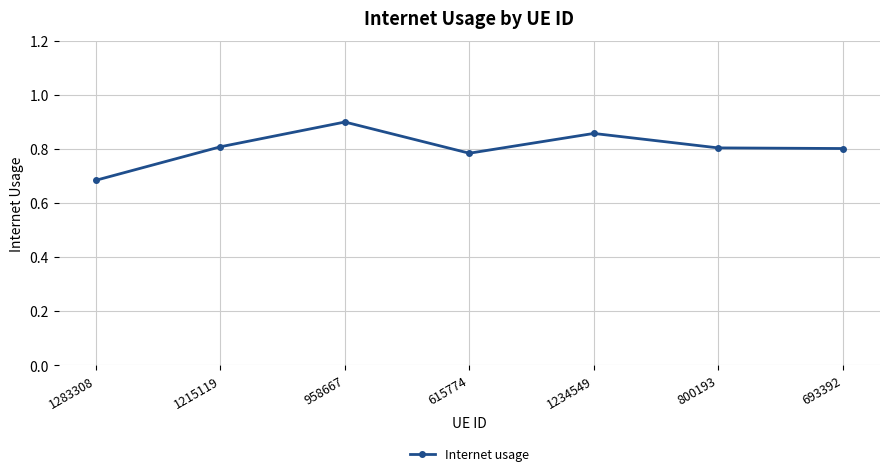

At which category does the chart reach its peak across all series?

958667